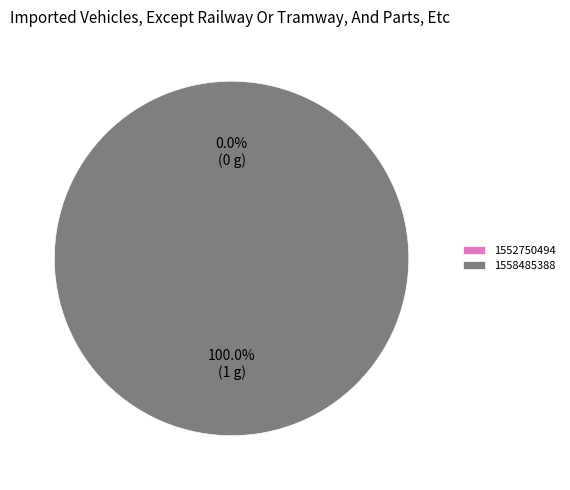

Is it true that 1552750494 is 1% of the pie?

False